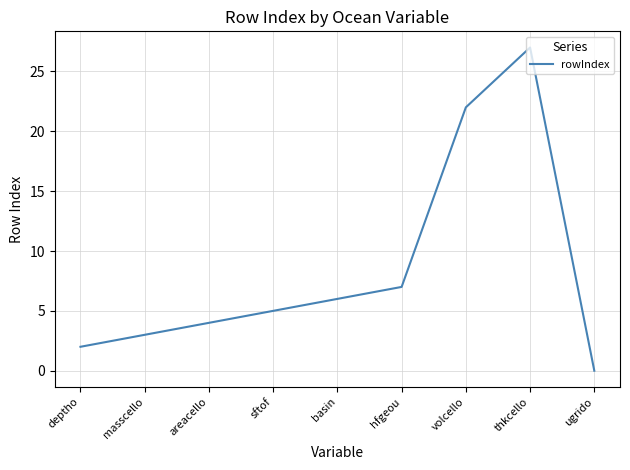

Rank the categories by value from highest to lowest.

thkcello, volcello, hfgeou, basin, sftof, areacello, masscello, deptho, ugrido